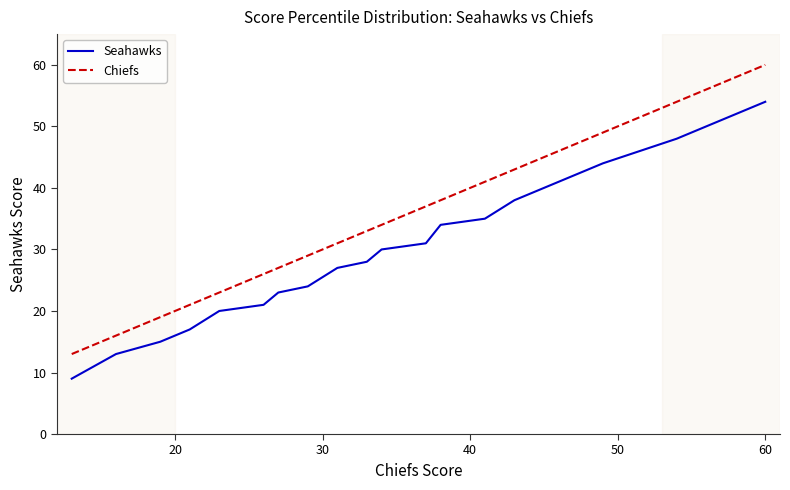

What is the greatest value displayed?

60